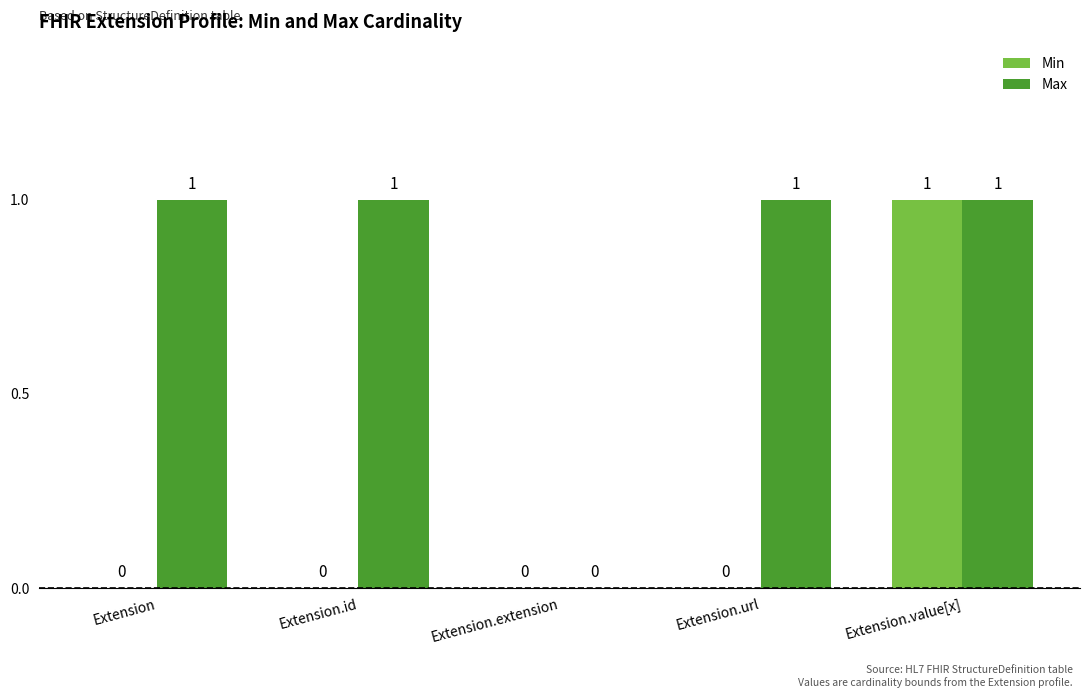

Which category has the highest value in the Min series?

Extension.value[x]